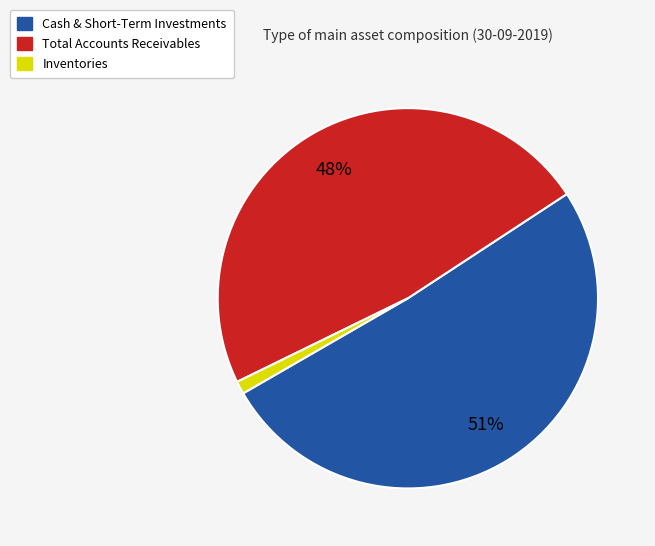

How many segments does this pie chart have?

3